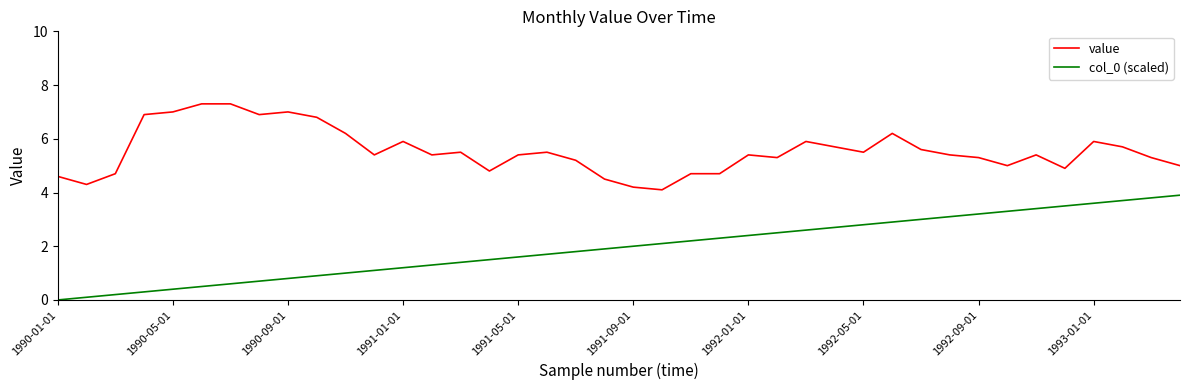

What is the difference between the maximum and minimum values in the value series?

3.2